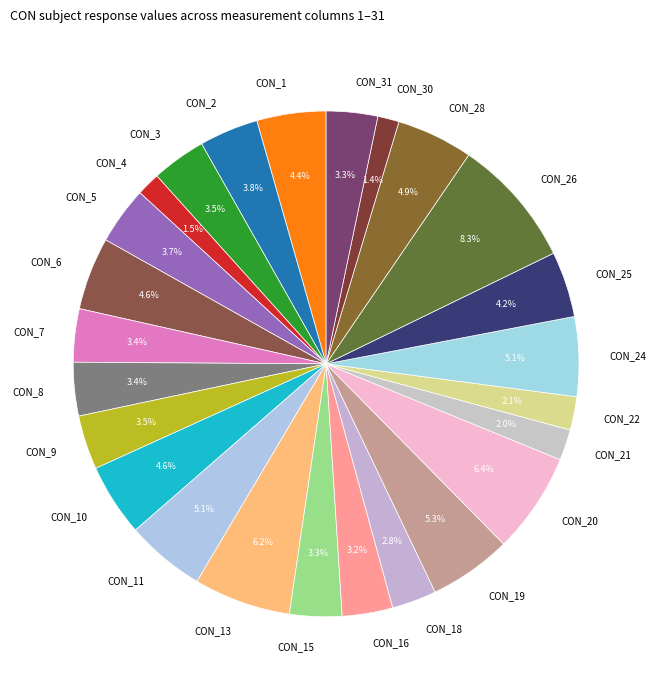

Count the number of slices in the pie.

25